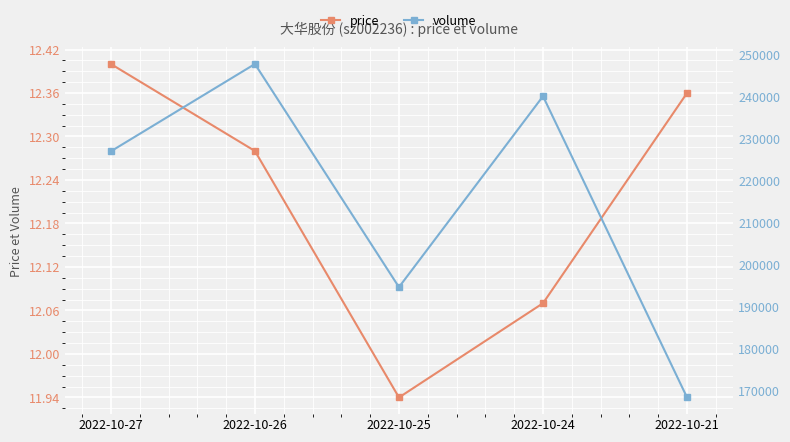

List the series in order of their peak value, highest first.

volume, price